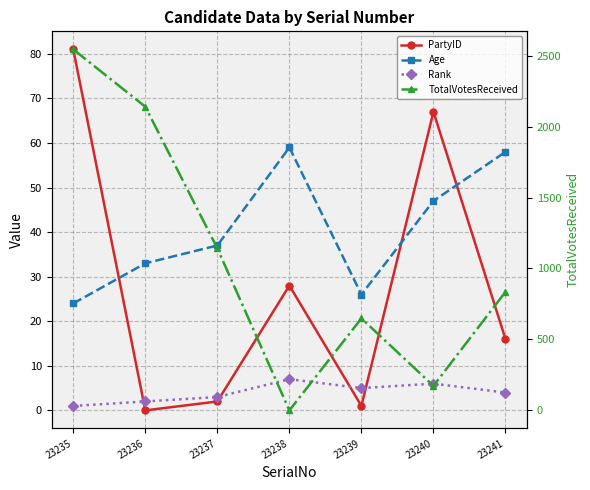

Reading left to right, what are all the values shown in this chart?

PartyID: 81	0	2	28	1	67	16
Age: 24	33	37	59	26	47	58
Rank: 1	2	3	7	5	6	4
TotalVotesReceived: 2544	2140	1142	0	648	173	835